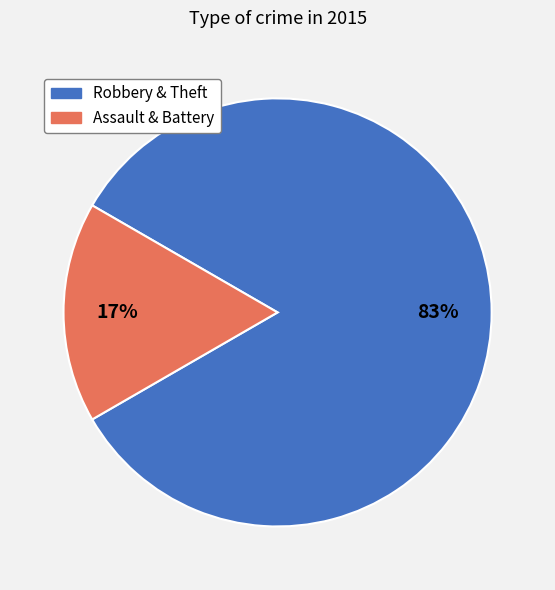

To the nearest percent, what is the average slice percentage?

50%